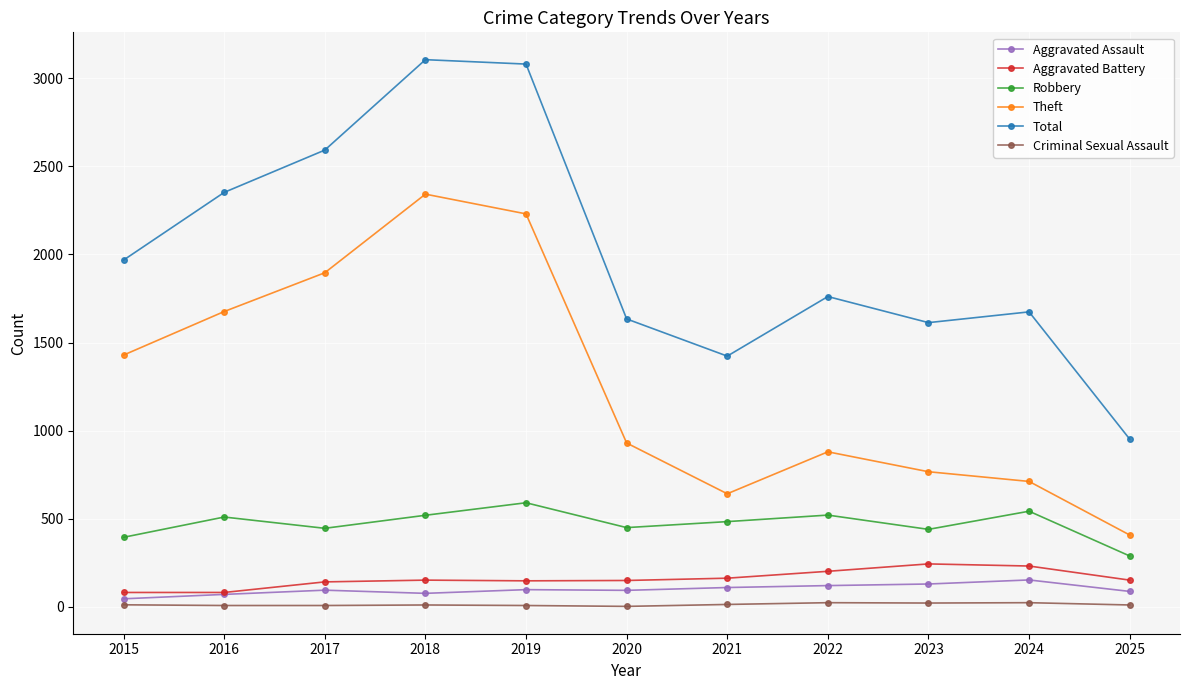

Where is the first local minimum for Total?

2021